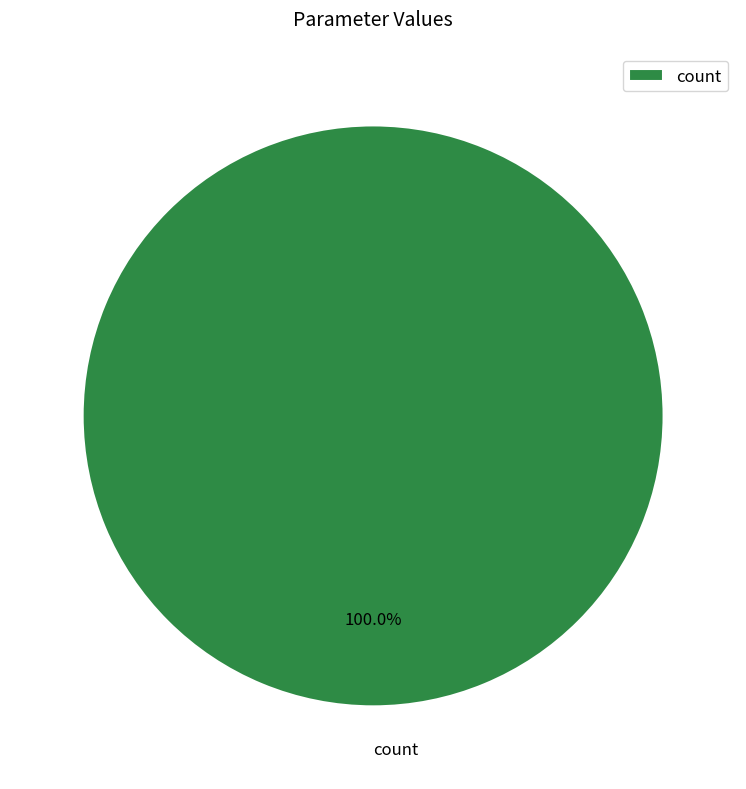

Rank the categories by value from highest to lowest.

count